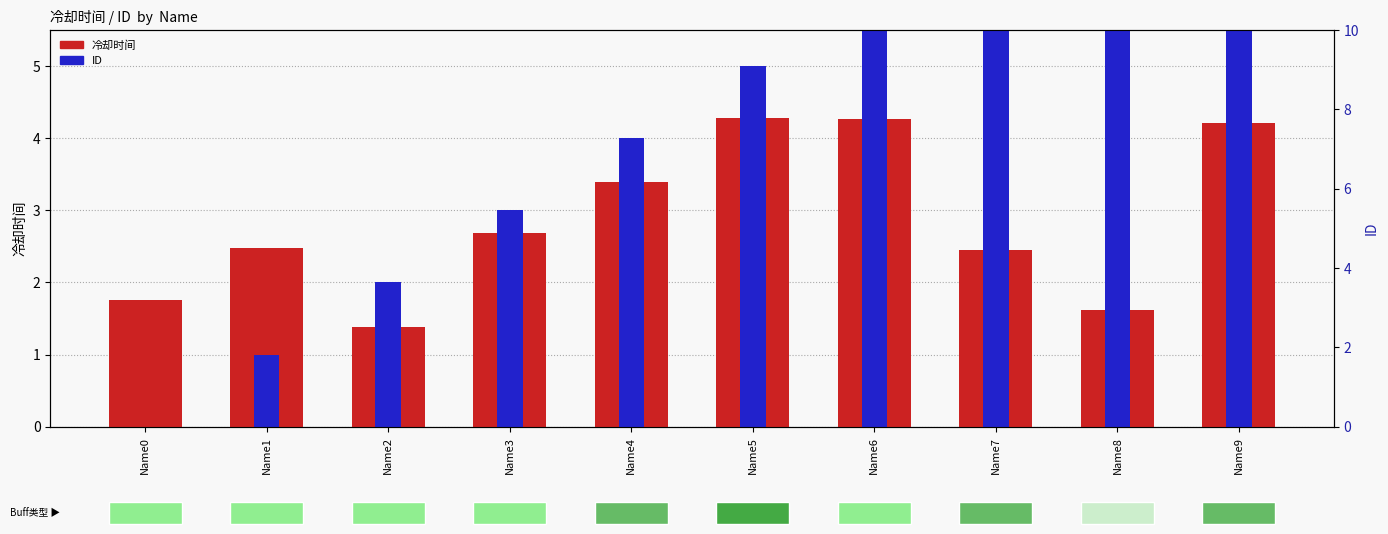

Between Name2 and Name5, which series saw the biggest shift?

ID